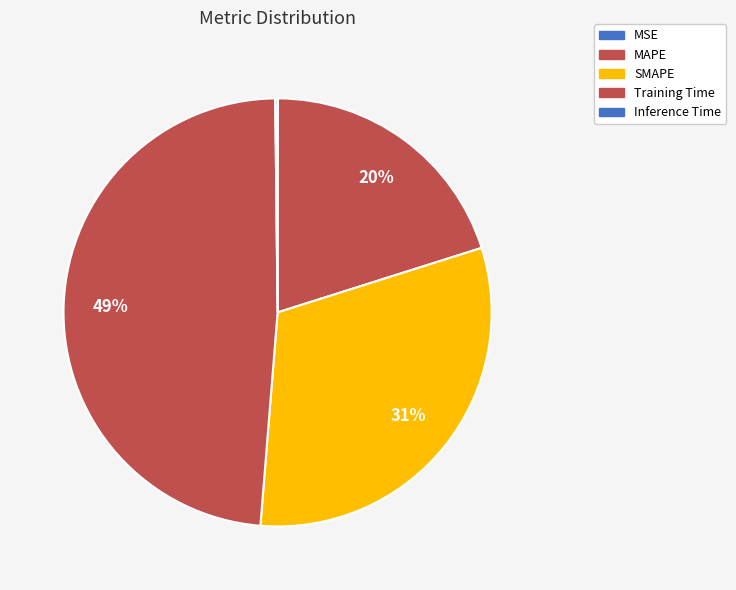

Is the sum of MAPE and SMAPE greater than half?

Yes